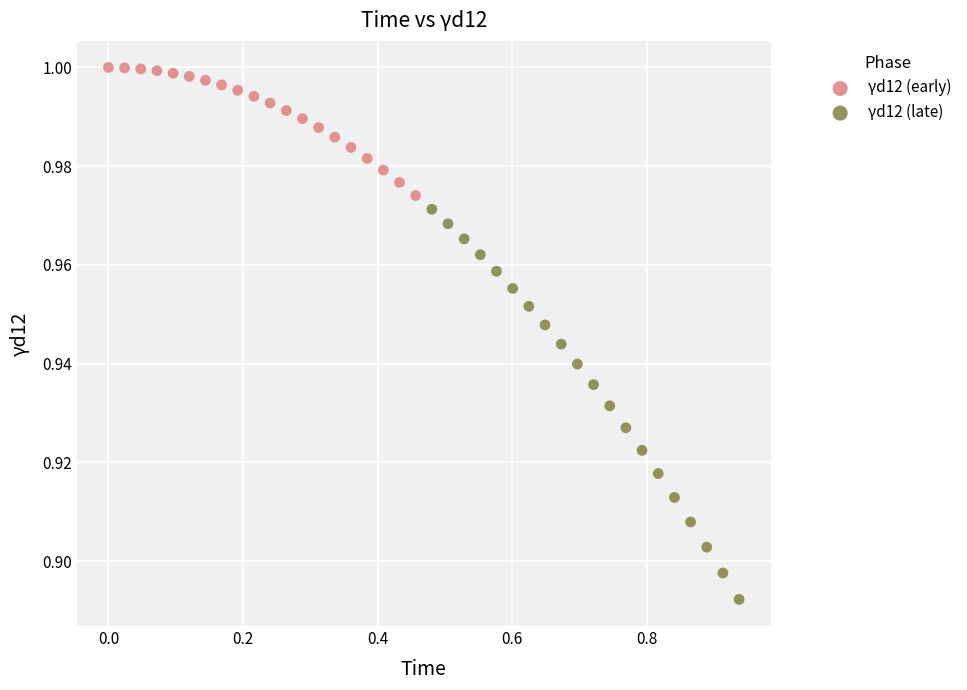

Which series contains the highest Y value?

γd12 (early)